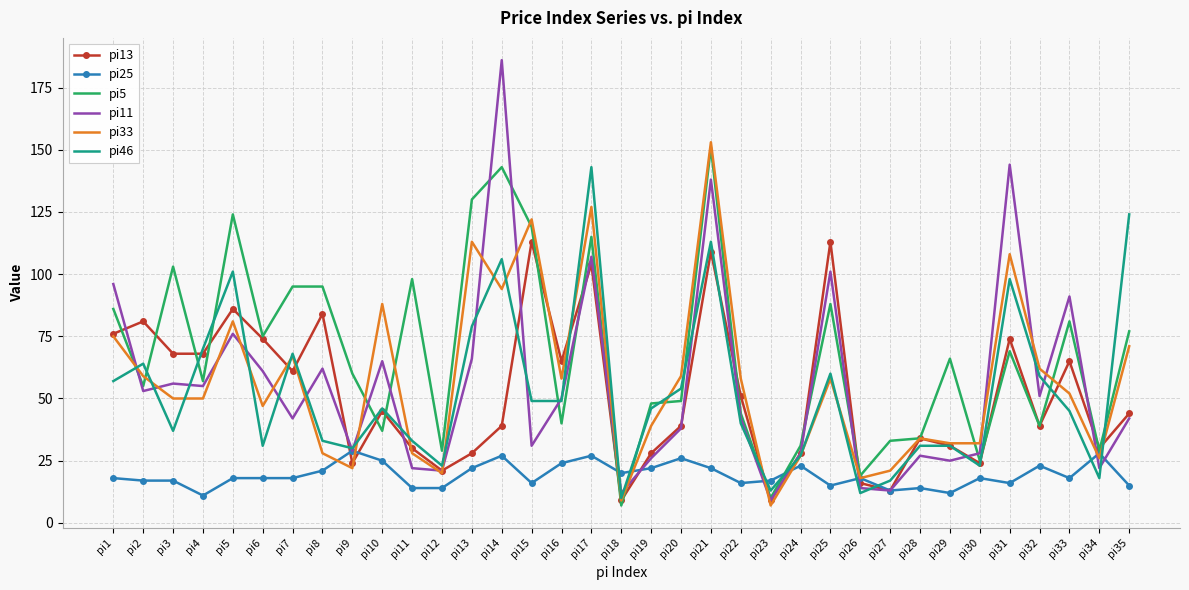

Which series has the largest total across all categories?

pi5